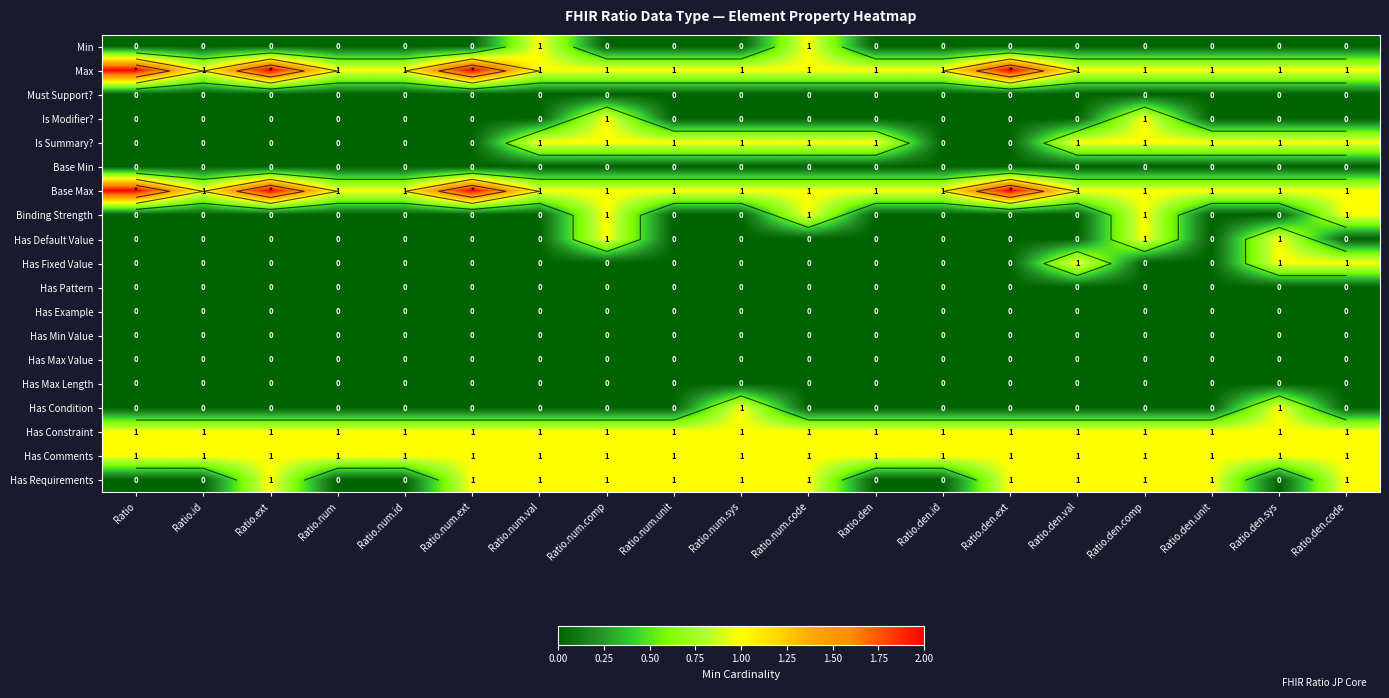

The Base Min series shows 0 at Ratio.num. True or false?

True